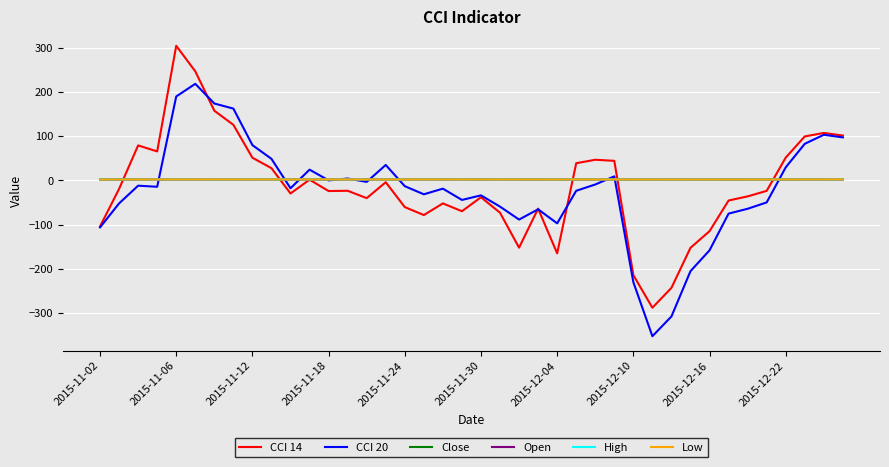

What is the greatest value displayed?

304.9